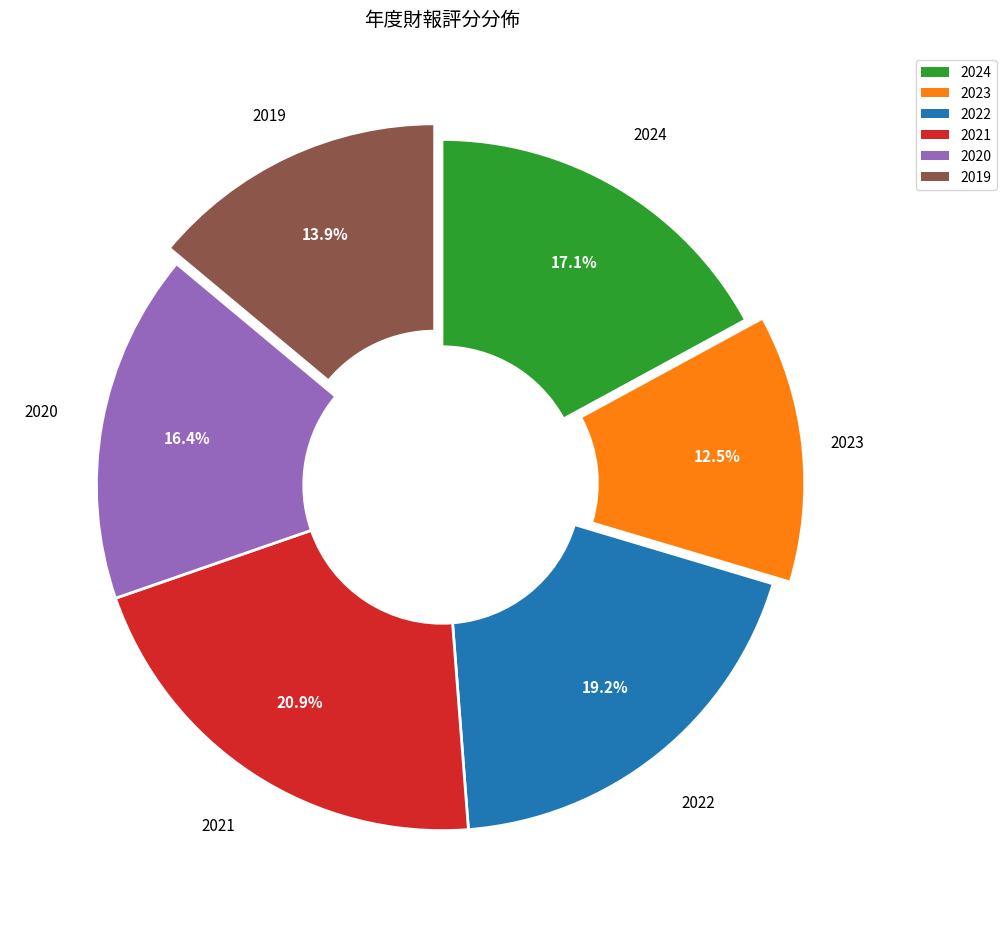

To the nearest percent, what is the average slice percentage?

17%